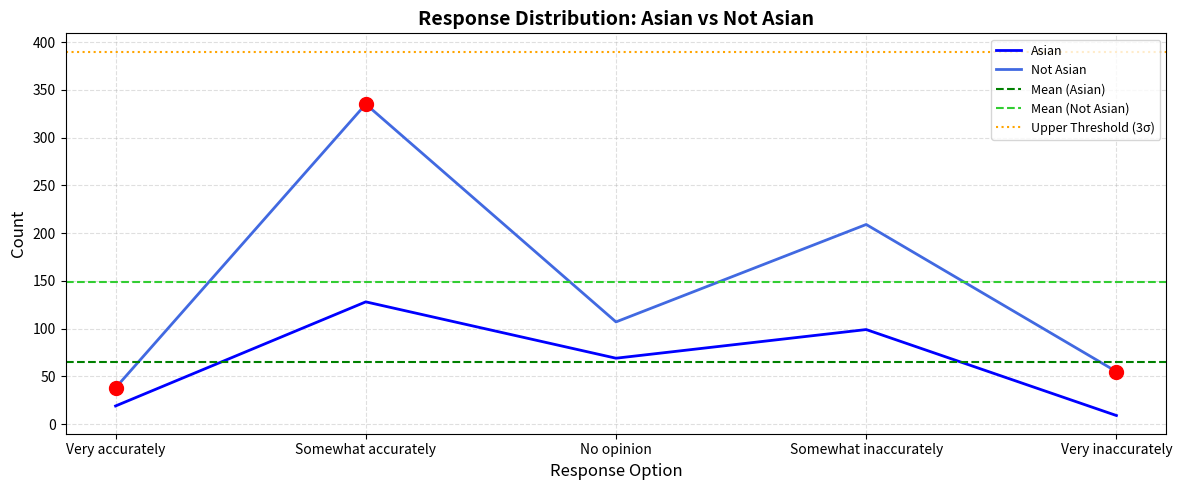

Is the value of Asian at Very accurately greater than the value of Not Asian at No opinion?

No